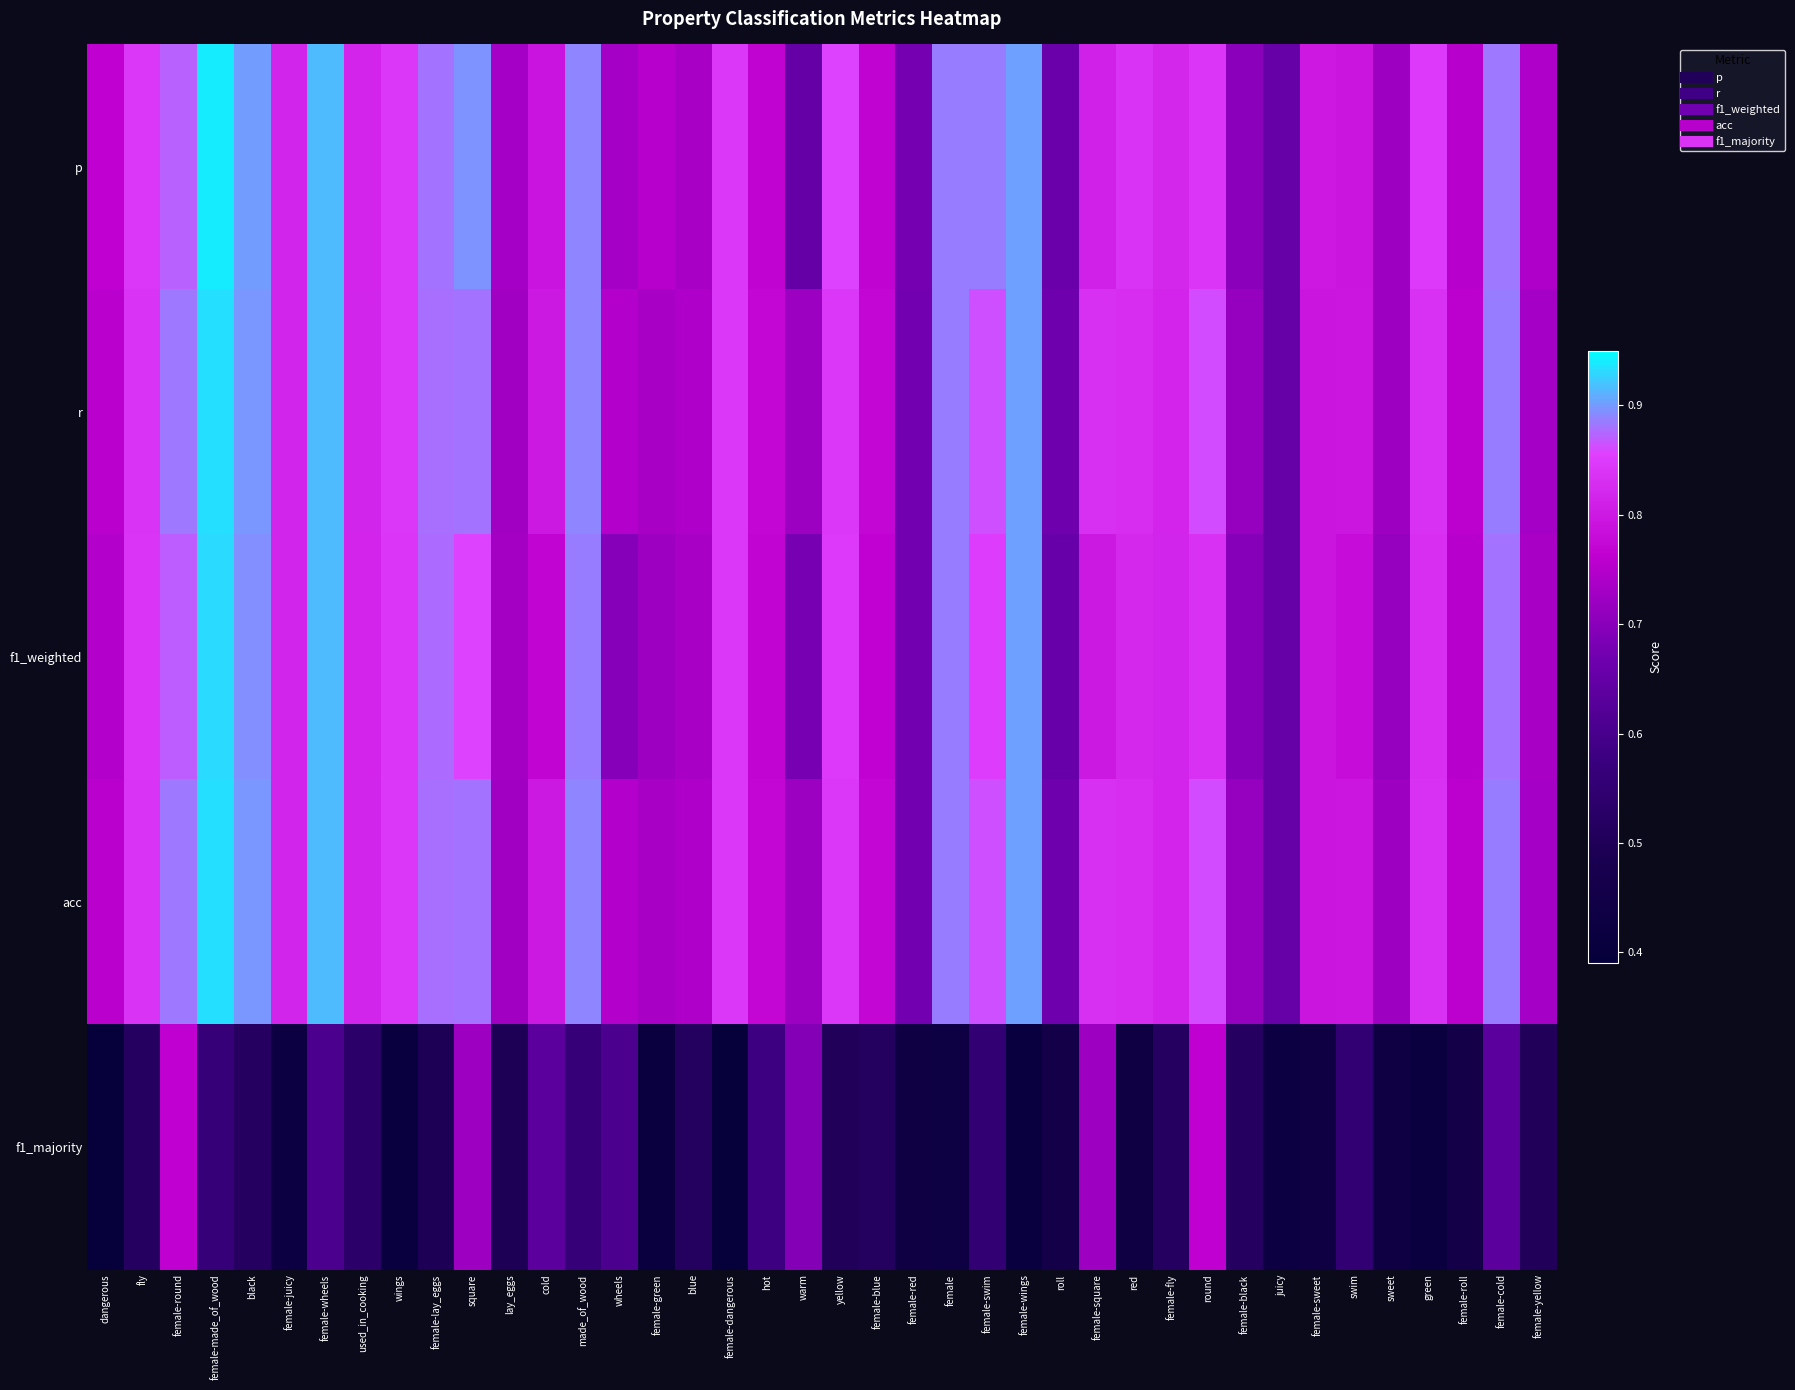

How many series are shown in this chart?

5